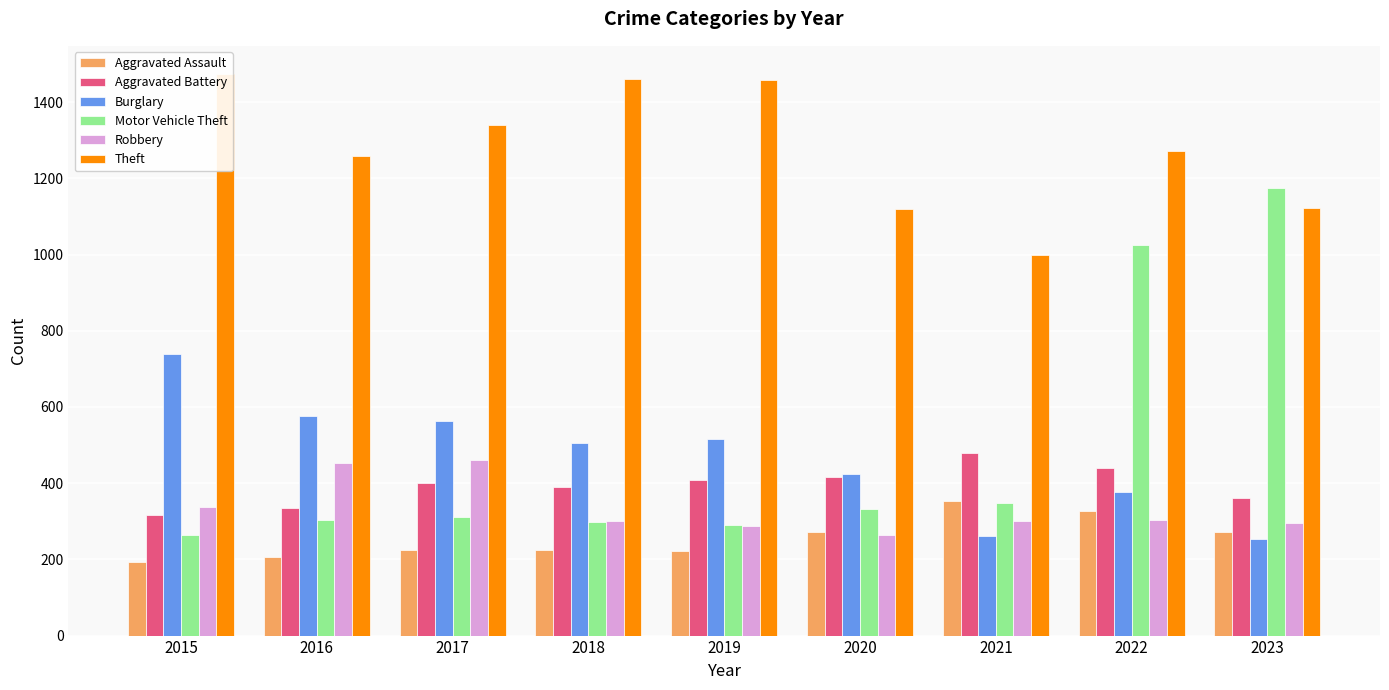

Rank the series at 2018 from lowest to highest value.

Aggravated Assault, Motor Vehicle Theft, Robbery, Aggravated Battery, Burglary, Theft